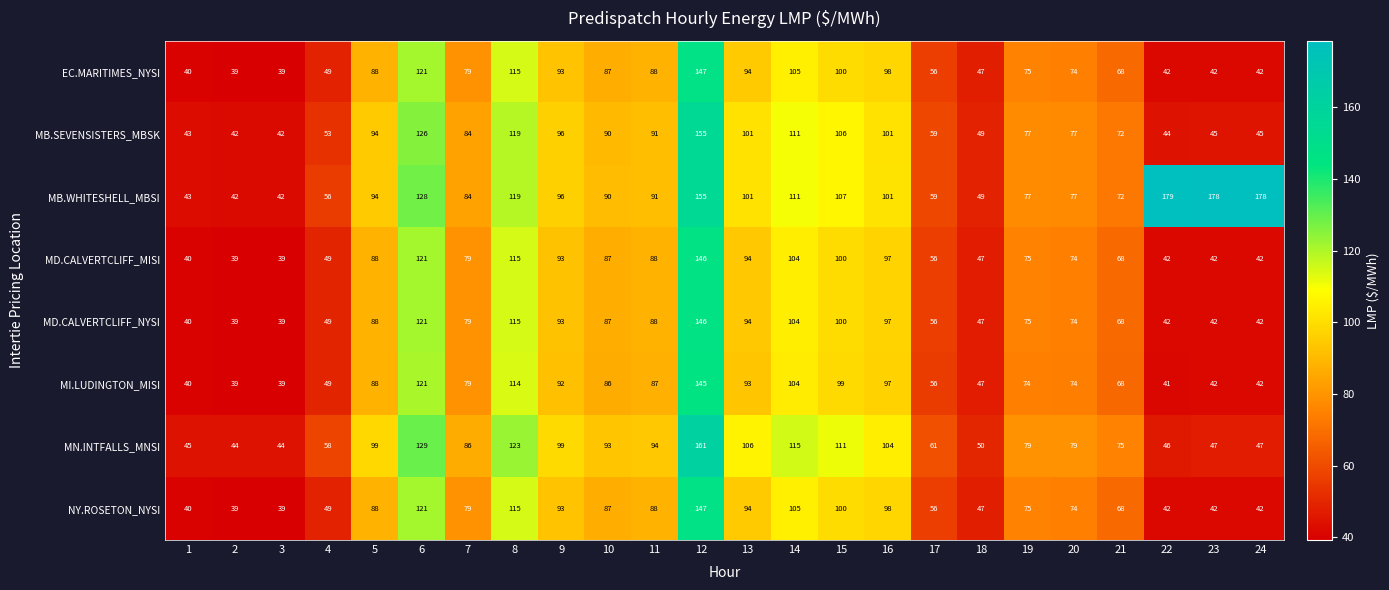

What value does the MD.CALVERTCLIFF_MISI series have at 15?

100